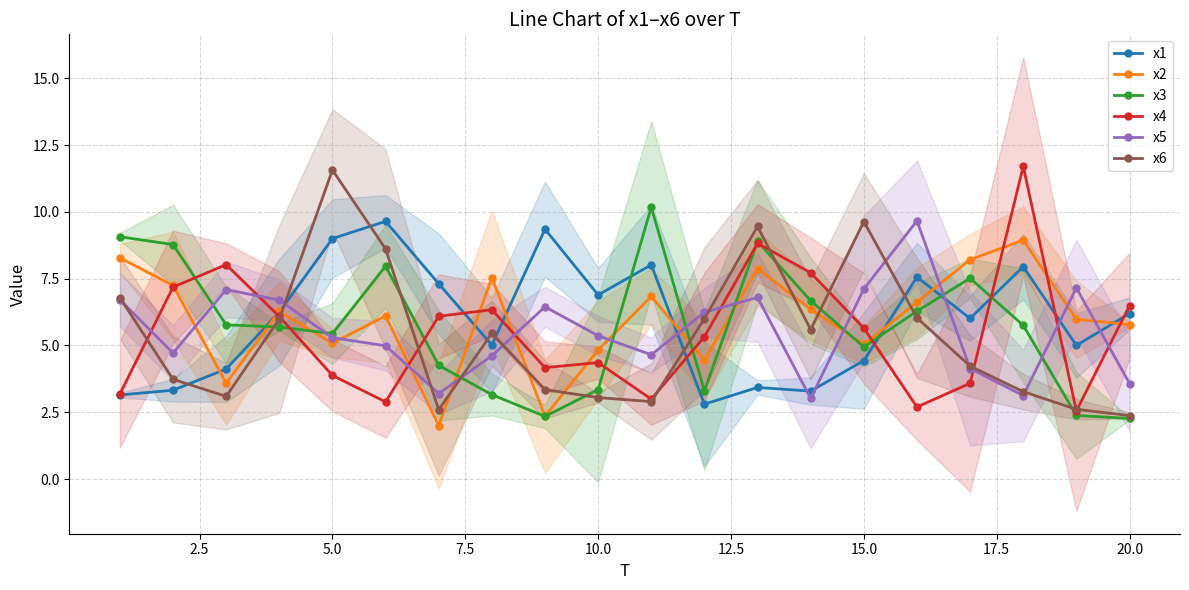

The value of x3 at 10.0 is 0.7. True or false?

False